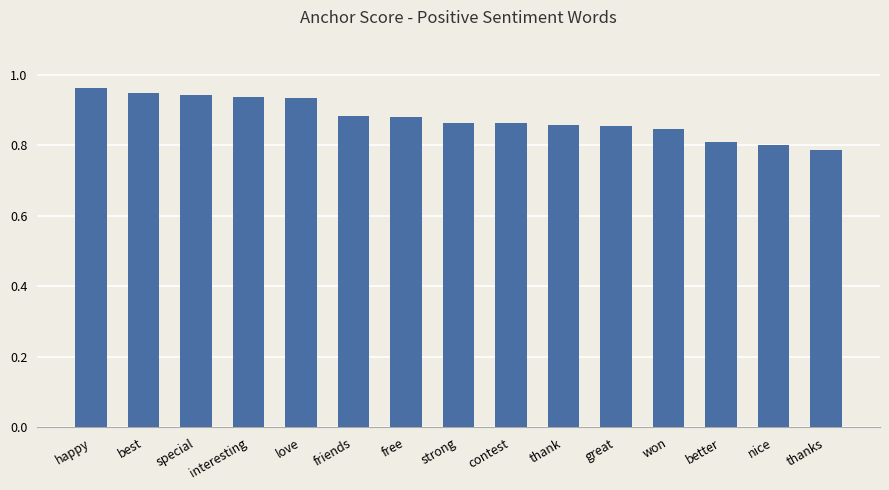

At which category does the chart reach its peak across all series?

happy